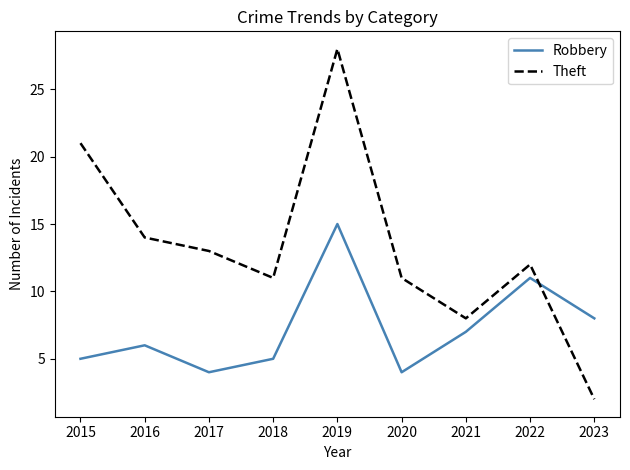

Is the value of Robbery at 2015 greater than the value of Theft at 2019?

No